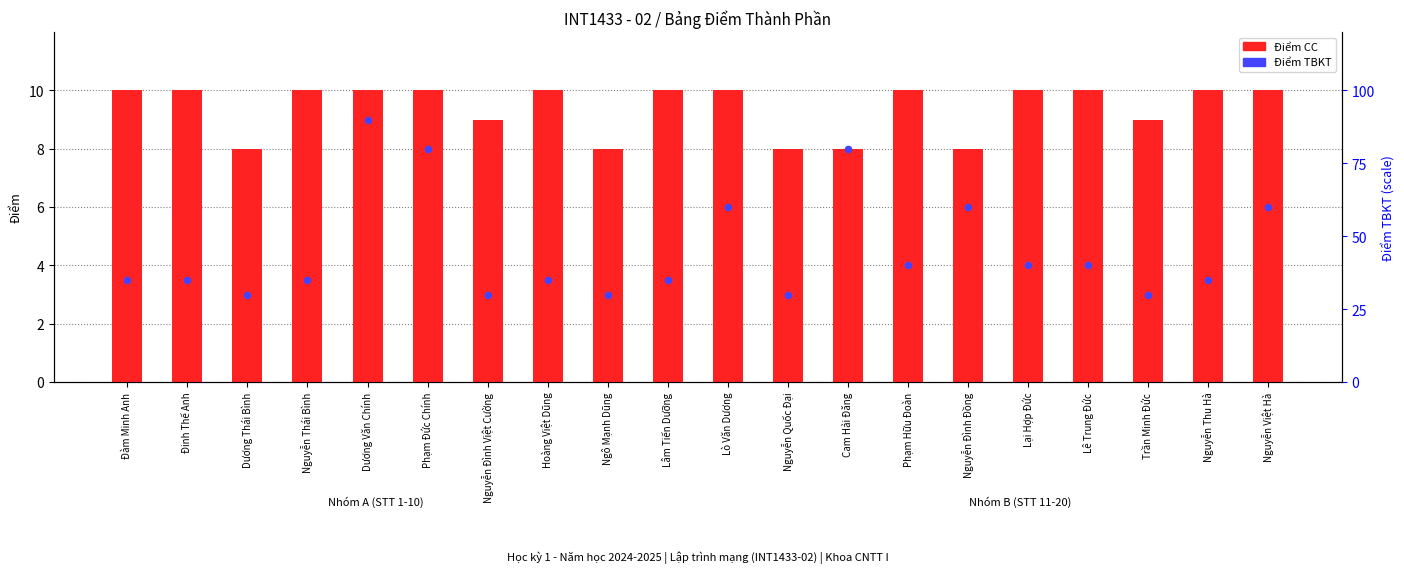

Which series has the largest Y range (max minus min)?

Điểm TBKT